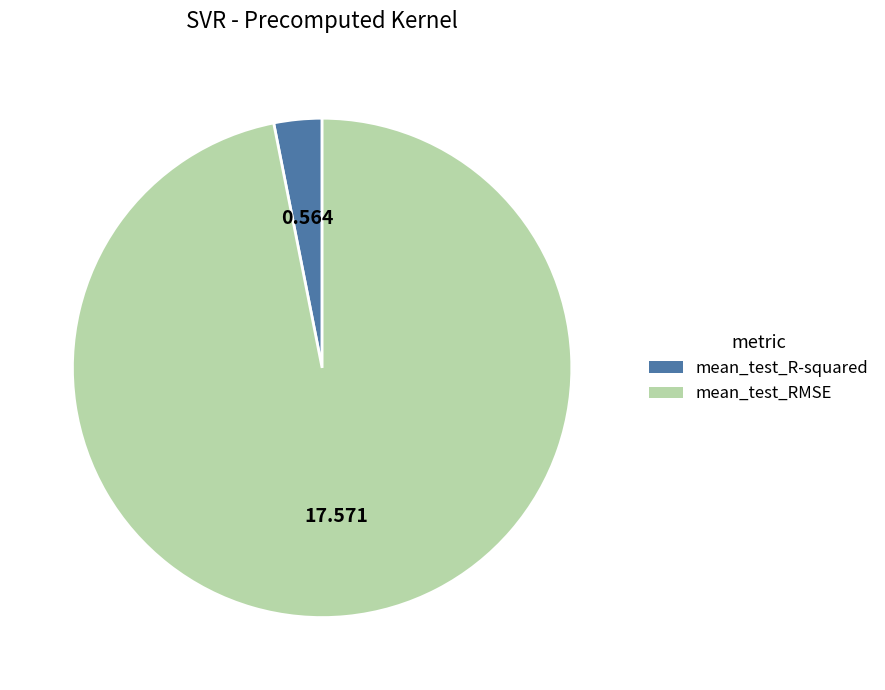

Do mean_test_R-squared and mean_test_RMSE together represent more than half of the pie?

Yes